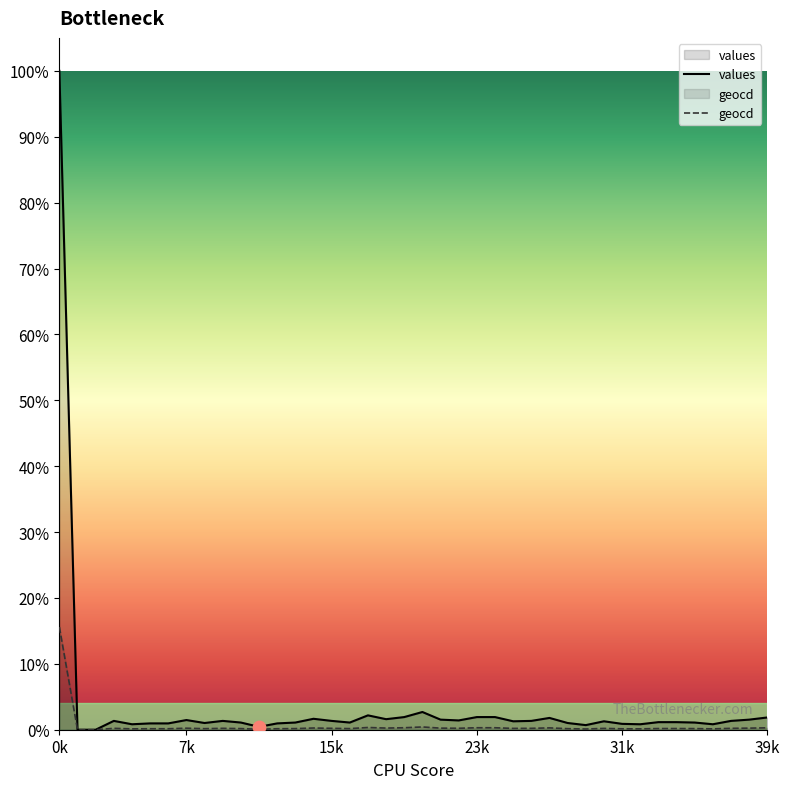

Is the value of geocd at 34 greater than the value of values at 7?

No